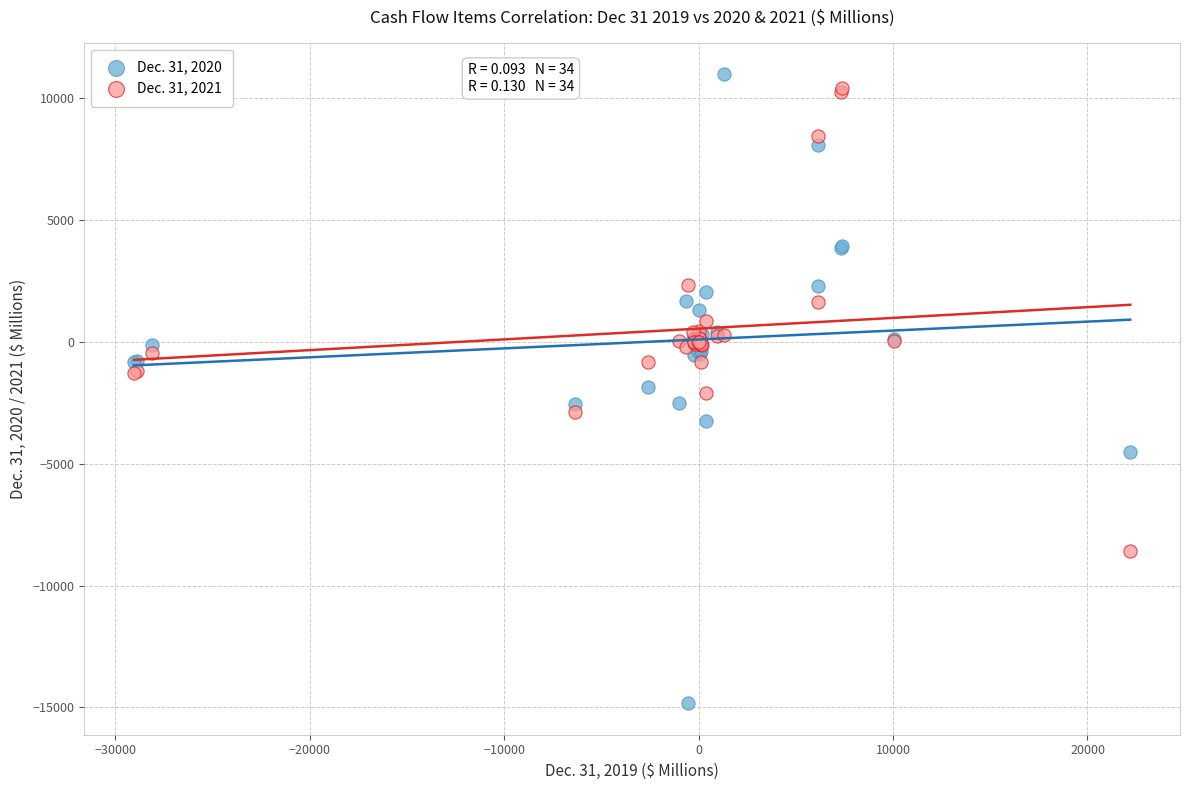

What are all the series names shown in the legend?

Dec. 31, 2020, Dec. 31, 2021